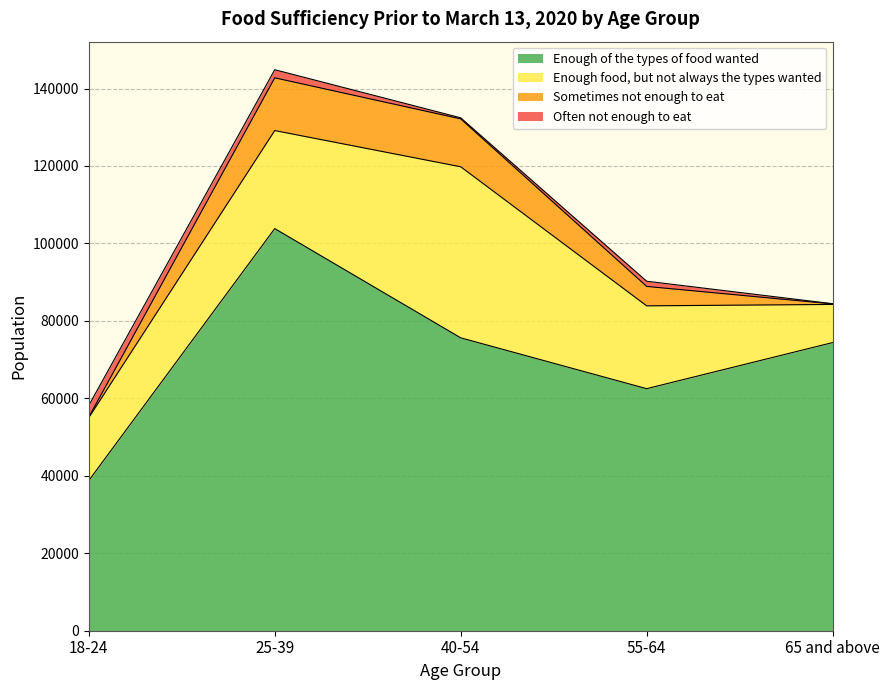

What is the greatest value displayed?

103831